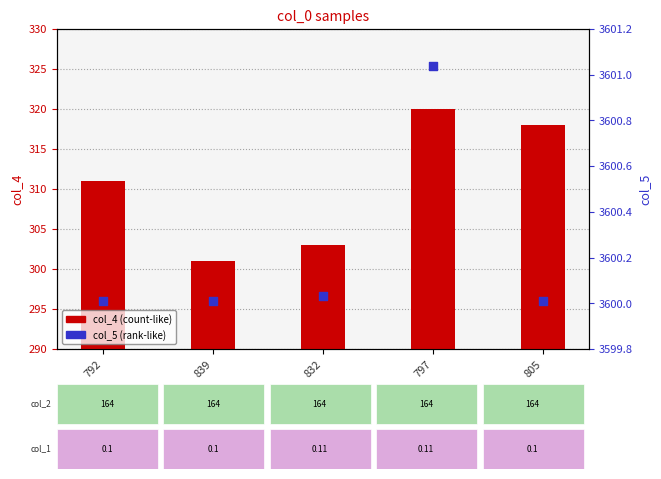

Which series contains the lowest Y value?

col_4